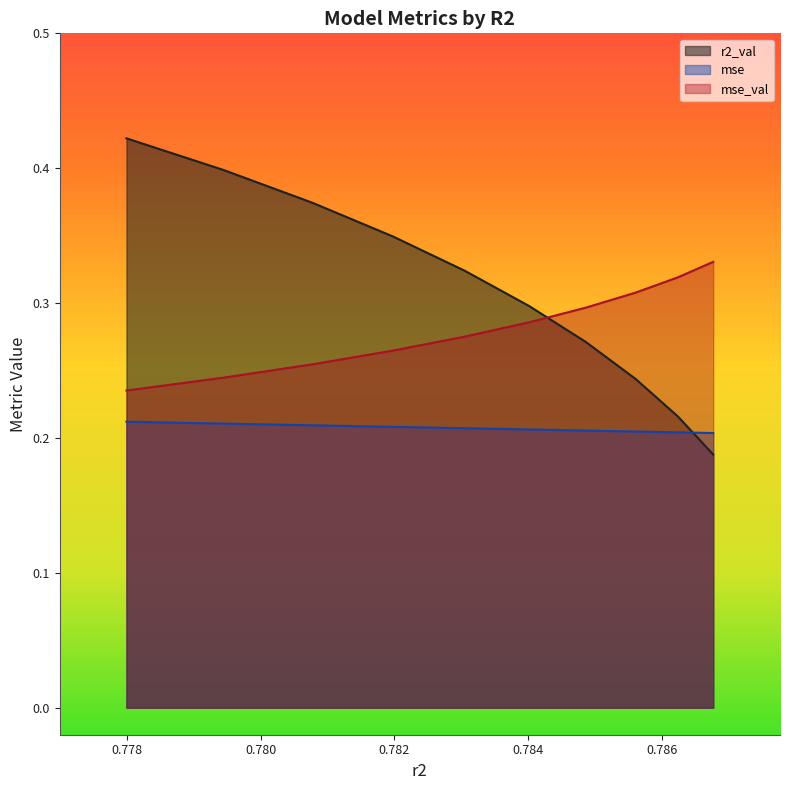

What are all the series names shown in the legend?

r2_val, mse, mse_val